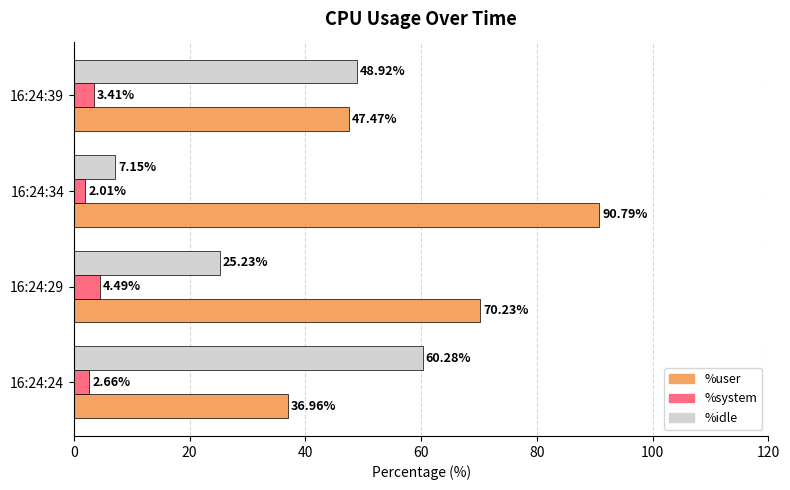

What is the total value across all series at 16:24:29?

100.0